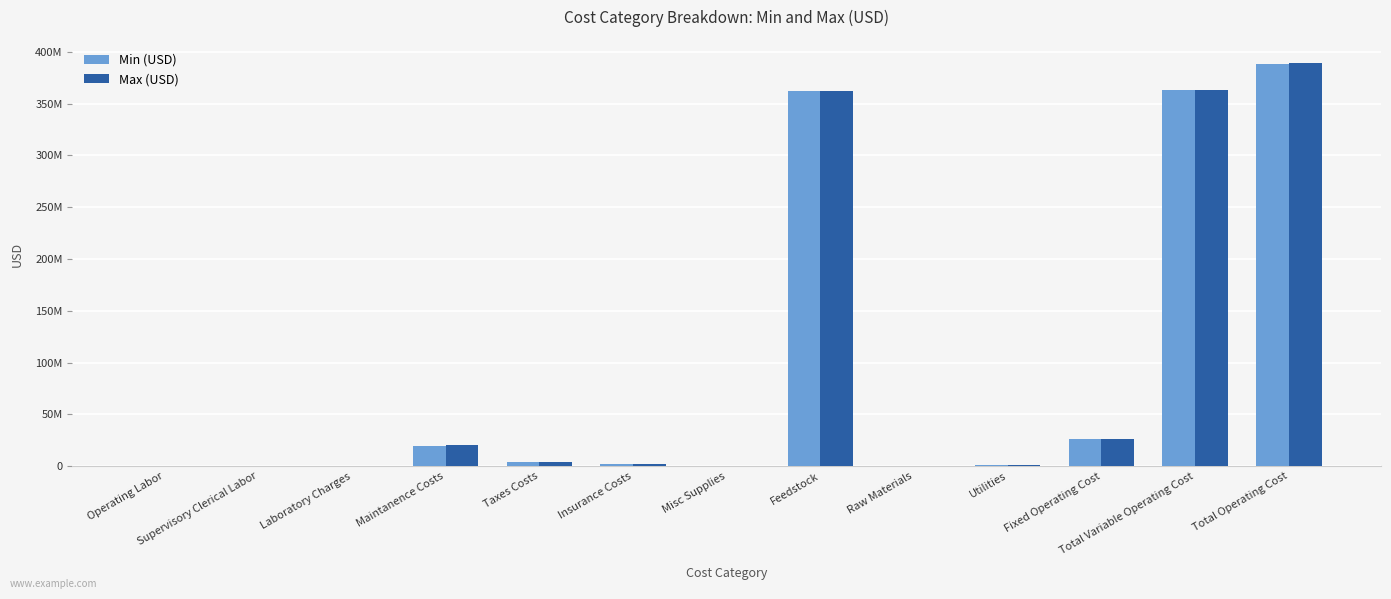

Are the bars grouped side by side (vs. stacked)?

Yes